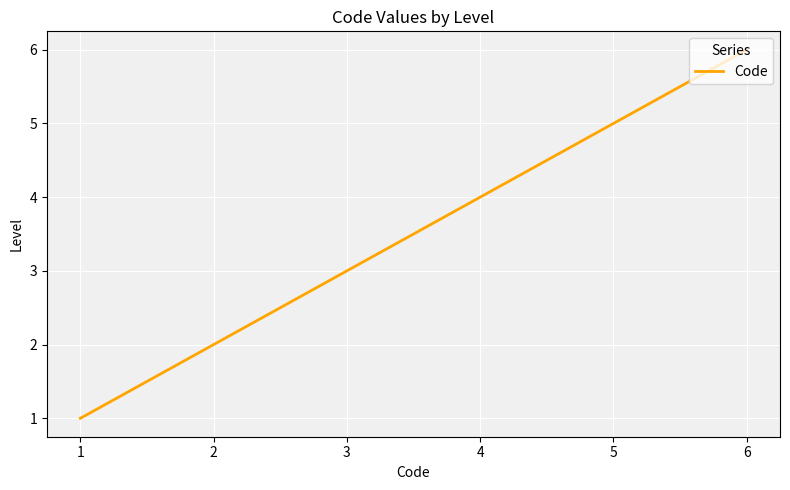

What is the difference between the maximum and minimum values?

5